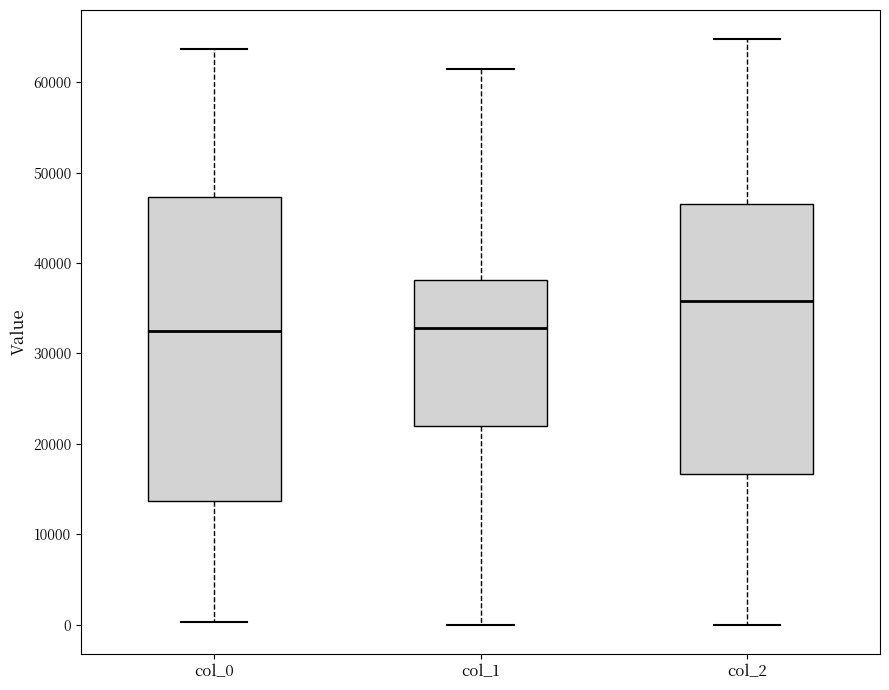

Reading left to right, transcribe this box plot: for each box, give where its median line is, the range the box spans, and where its two whiskers end, as read against the y-axis. The values are not printed on the chart, so give them approximately, as read against the axis.

col_0: median 33000, box 14000 to 47000, whiskers 0 to 64000
col_1: median 33000, box 22000 to 38000, whiskers 0 to 61000
col_2: median 36000, box 17000 to 47000, whiskers 0 to 65000